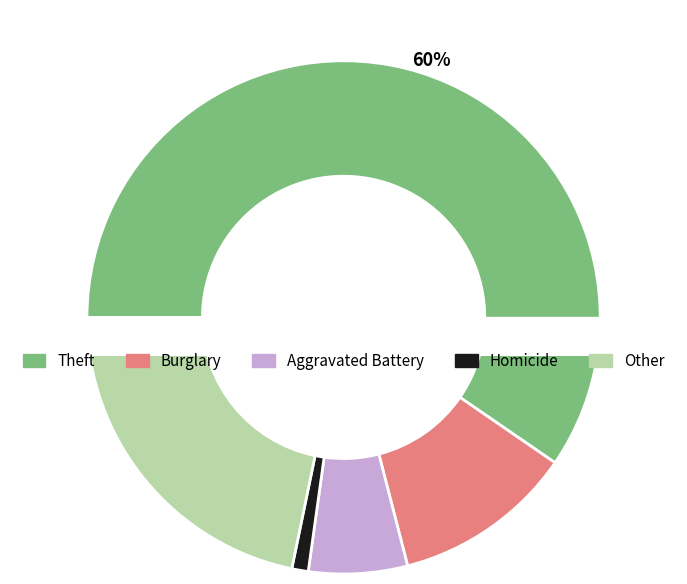

What percentage is the Homicide slice, to the nearest percent?

1%